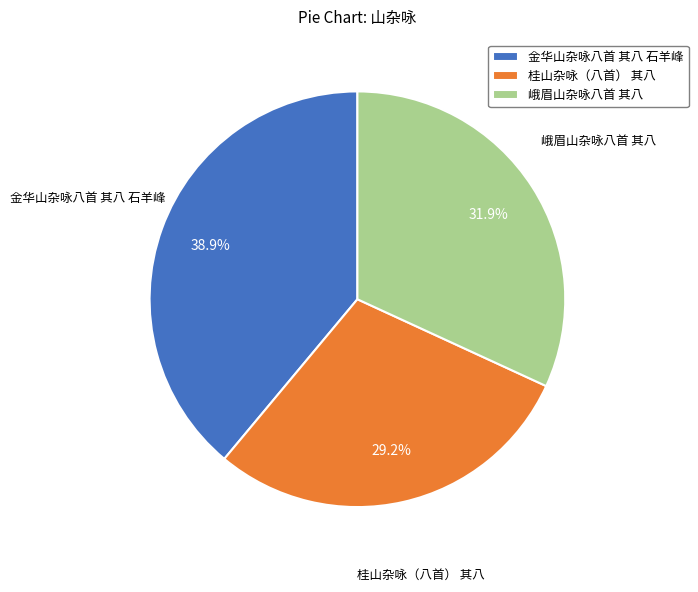

Which has a higher value, 桂山杂咏（八首） 其八 or 金华山杂咏八首 其八 石羊峰?

金华山杂咏八首 其八 石羊峰